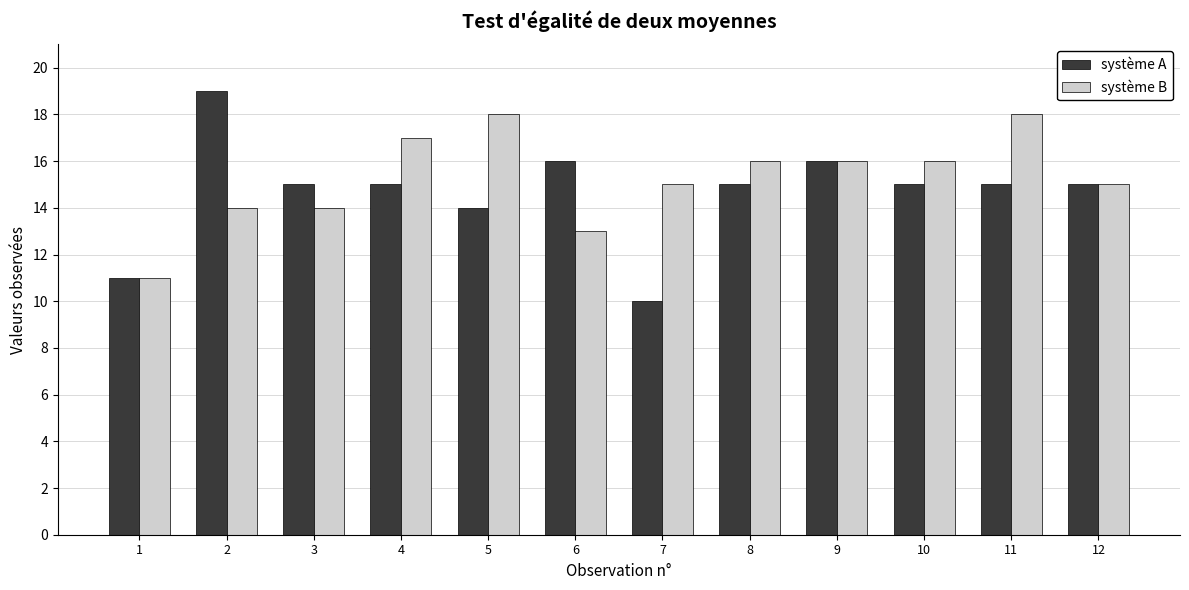

What is the difference between the maximum and second lowest values in the système A series?

8